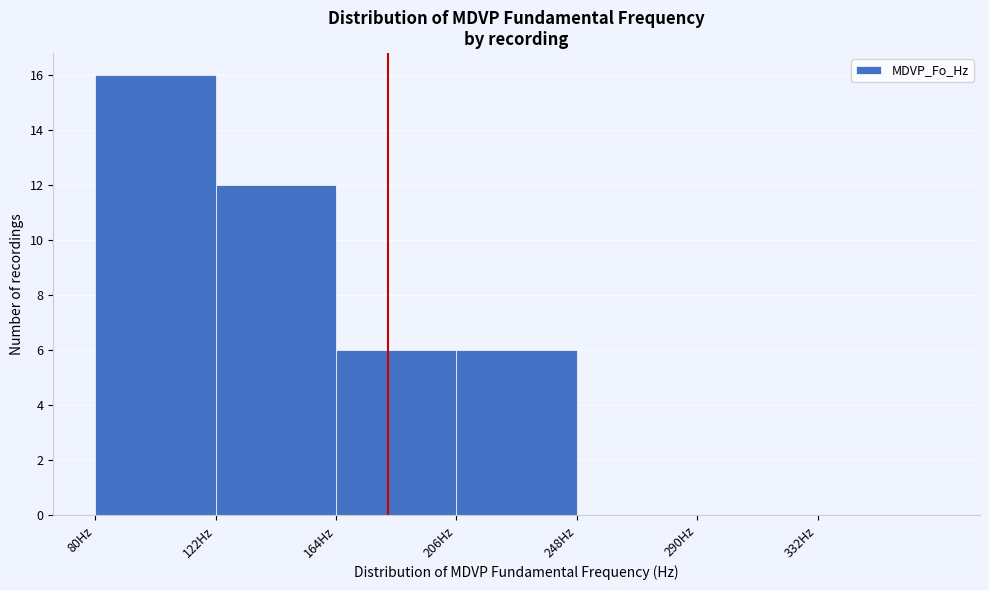

Which range on the x-axis has the tallest bar?

80 to 122